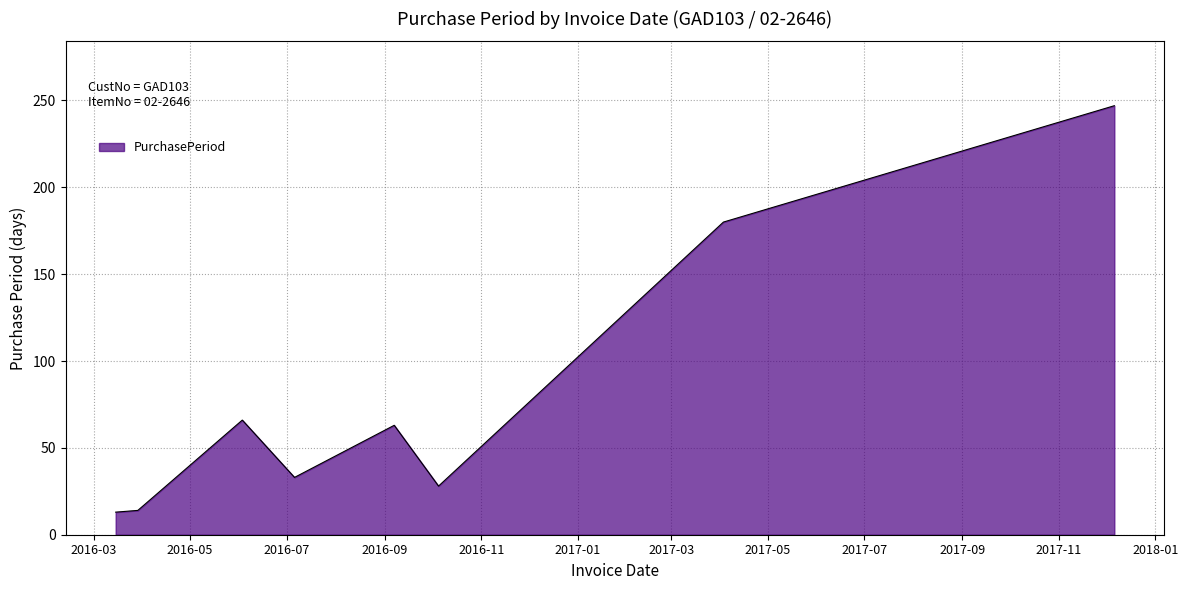

What is the smallest value displayed?

13